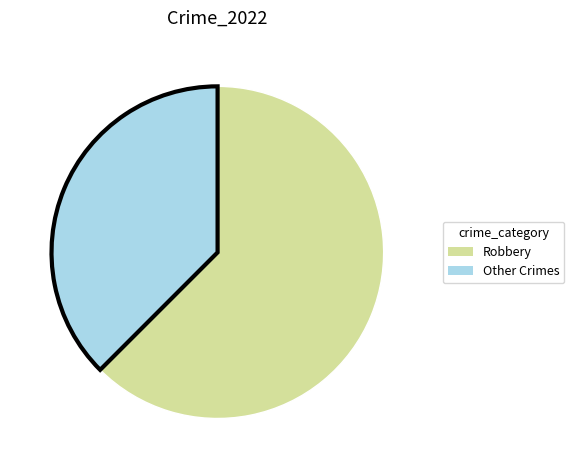

Between Robbery and Other Crimes, which is larger?

Robbery